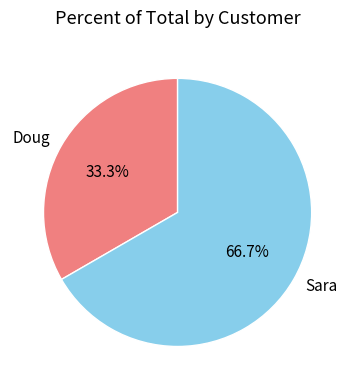

To the nearest percent, what is the difference between the largest and smallest slice percentages?

33%